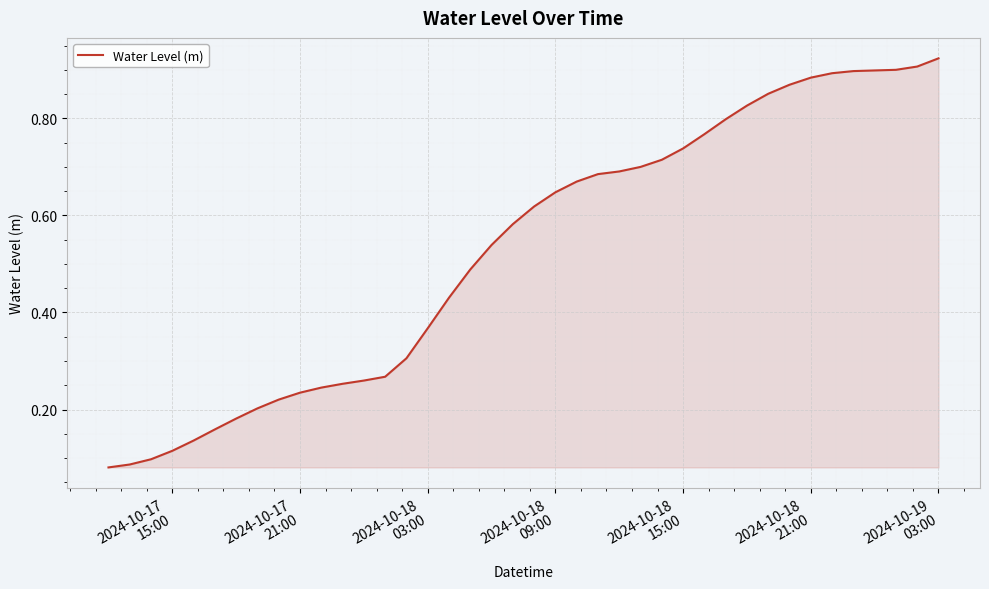

What is the value of the 35th point from the left?

0.9